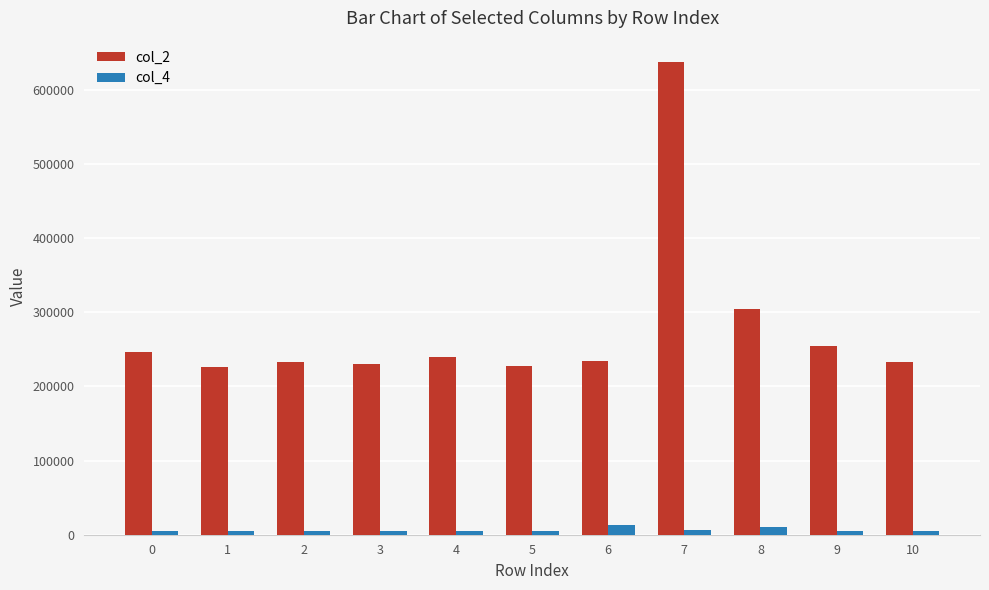

How many bars are there in each group?

2